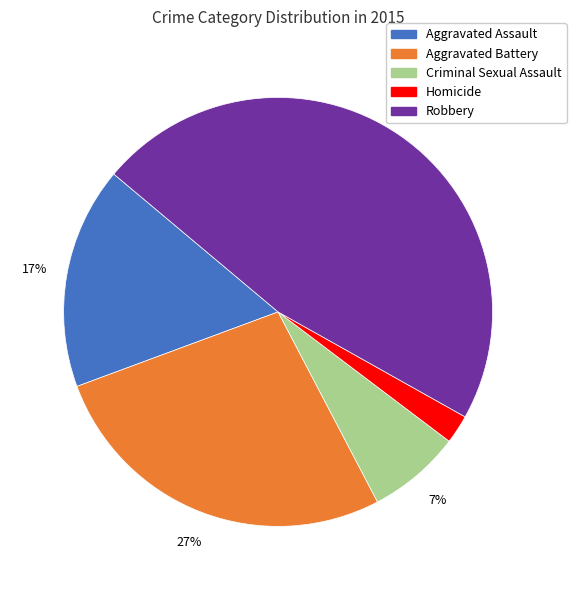

Is there a majority slice in this chart?

No